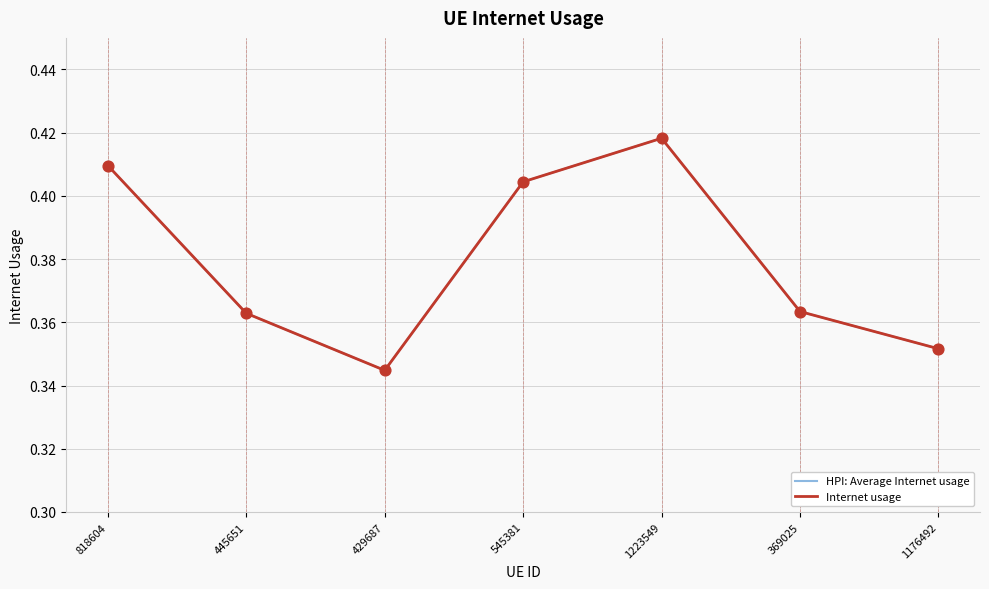

Does the chart have visible grid lines?

Yes